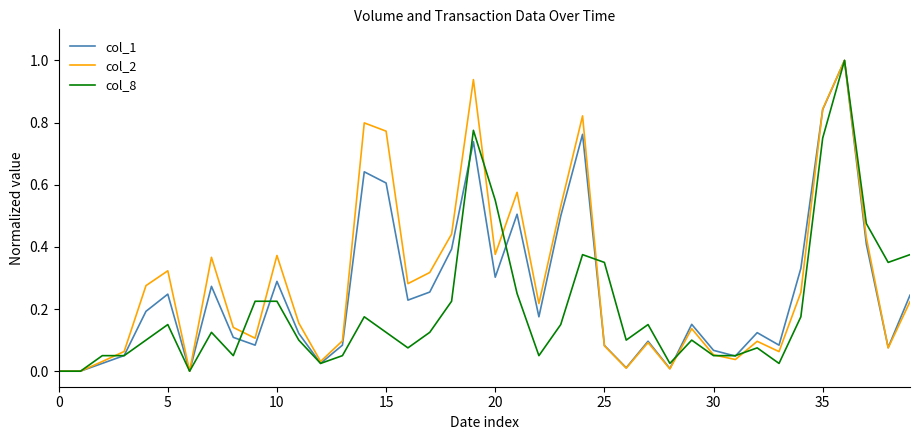

What is the maximum value shown in the chart?

1.0